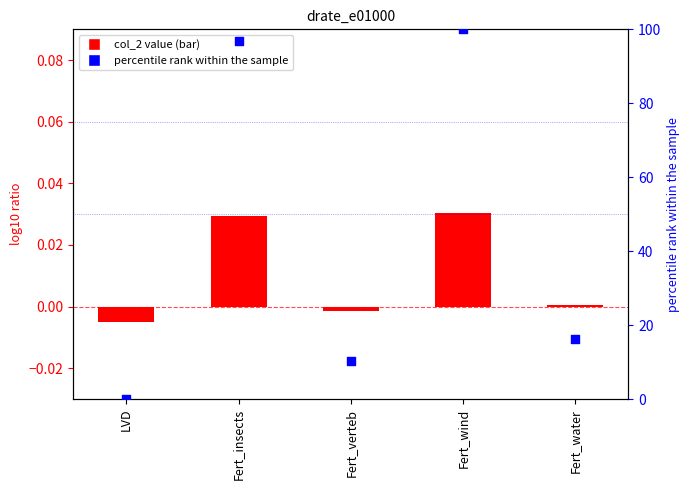

Which series reaches the maximum Y coordinate?

percentile rank within the sample